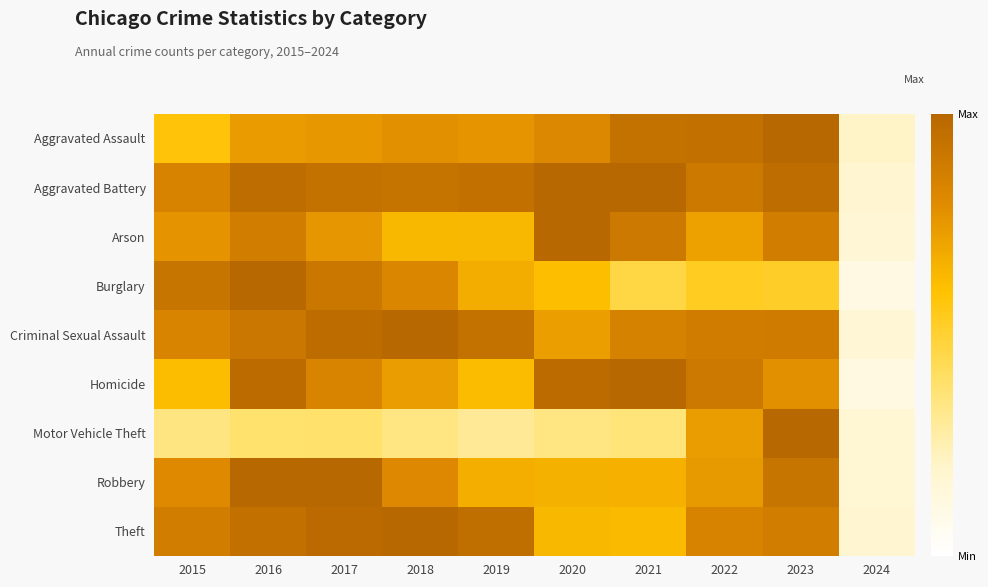

Which has a higher value, 2017 or 2019?

2019